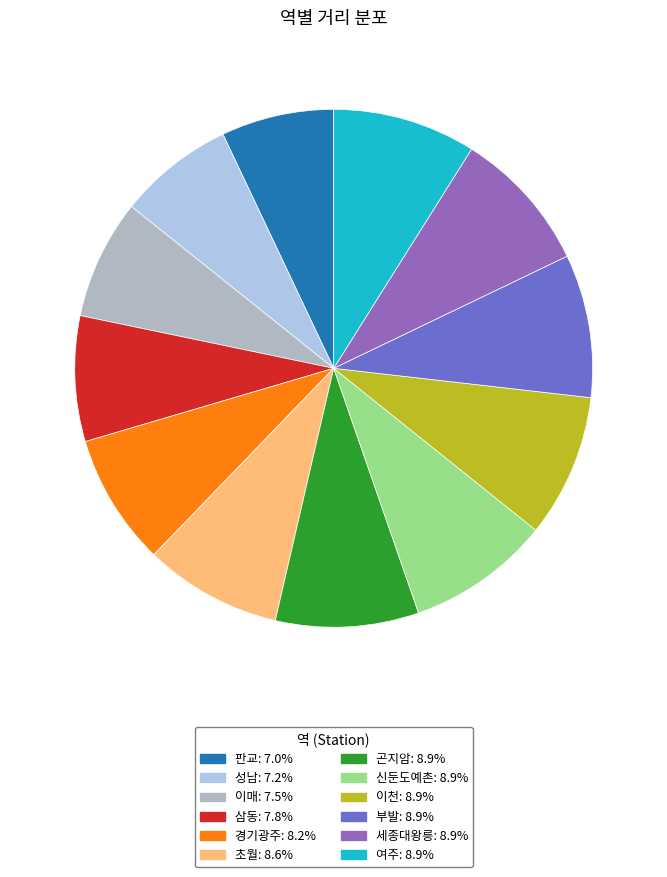

Count the number of slices in the pie.

12